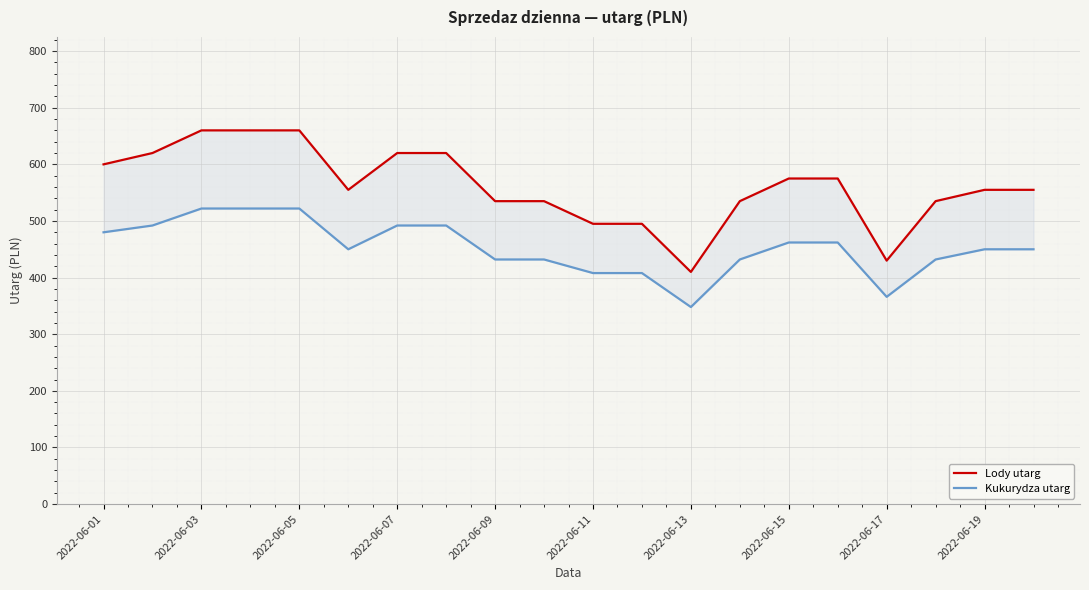

True or false: Lody utarg and Kukurydza utarg intersect in this chart.

False